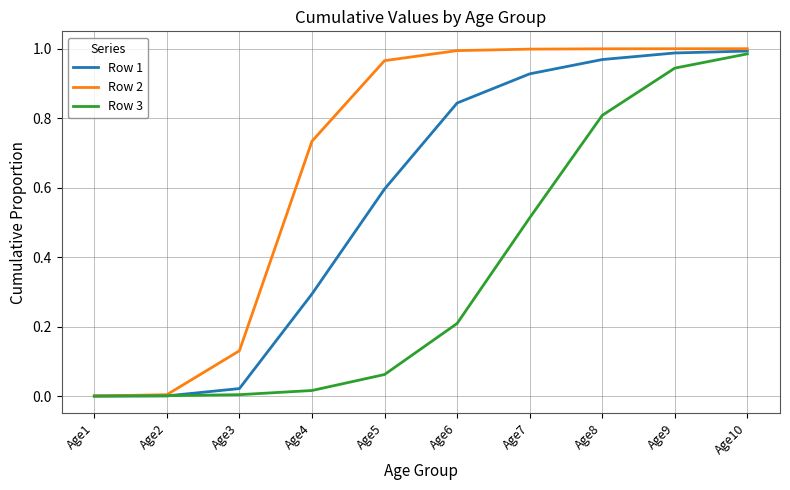

At which category is the sum across all series the highest?

Age10